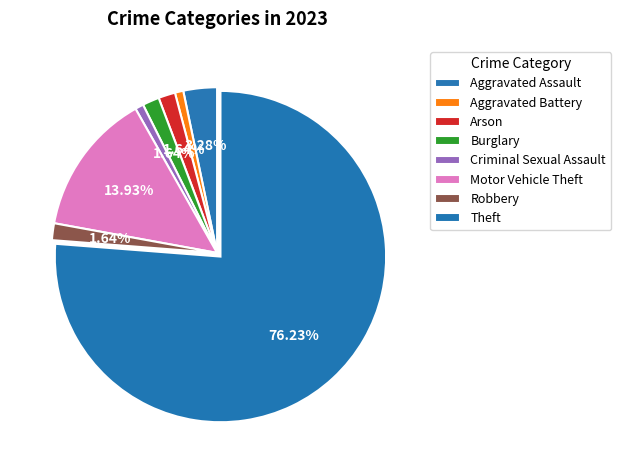

Count the number of slices in the pie.

8